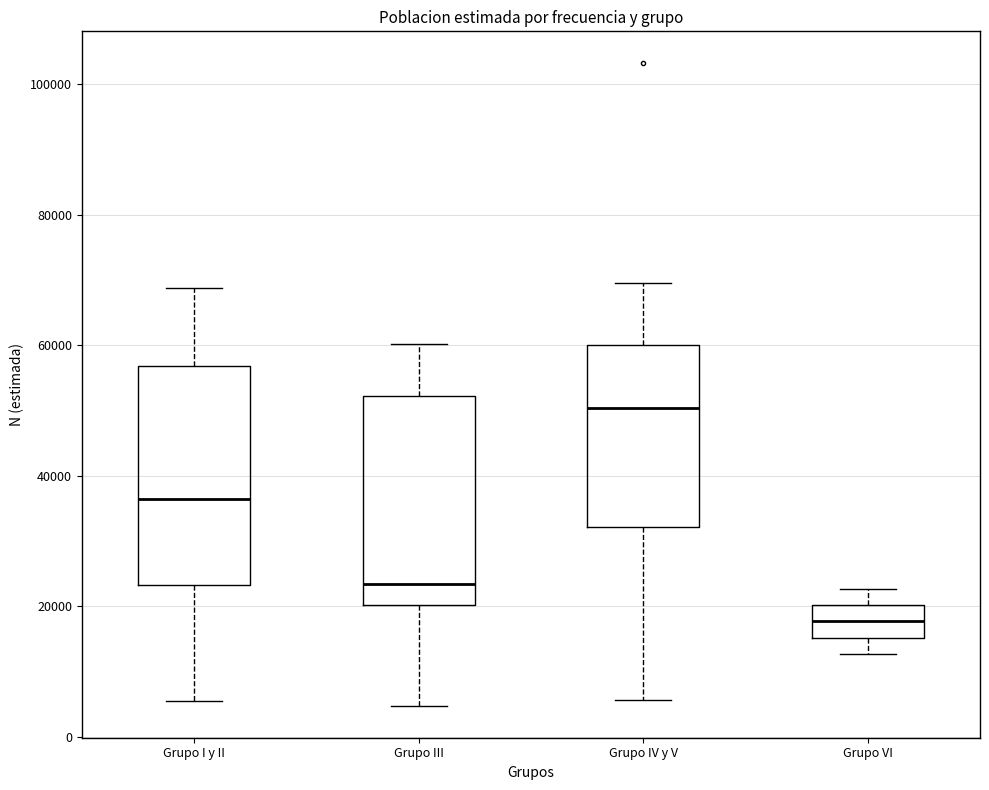

Reading left to right, transcribe this box plot: for each box, give where its median line is, the range the box spans, and where its two whiskers end, as read against the y-axis. The values are not printed on the chart, so give them approximately, as read against the axis.

Grupo I y II: median 36000, box 24000 to 56000, whiskers 6000 to 68000
Grupo III: median 24000, box 20000 to 52000, whiskers 4000 to 60000
Grupo IV y V: median 50000, box 32000 to 60000, whiskers 6000 to 70000
Grupo VI: median 18000, box 16000 to 20000, whiskers 12000 to 22000